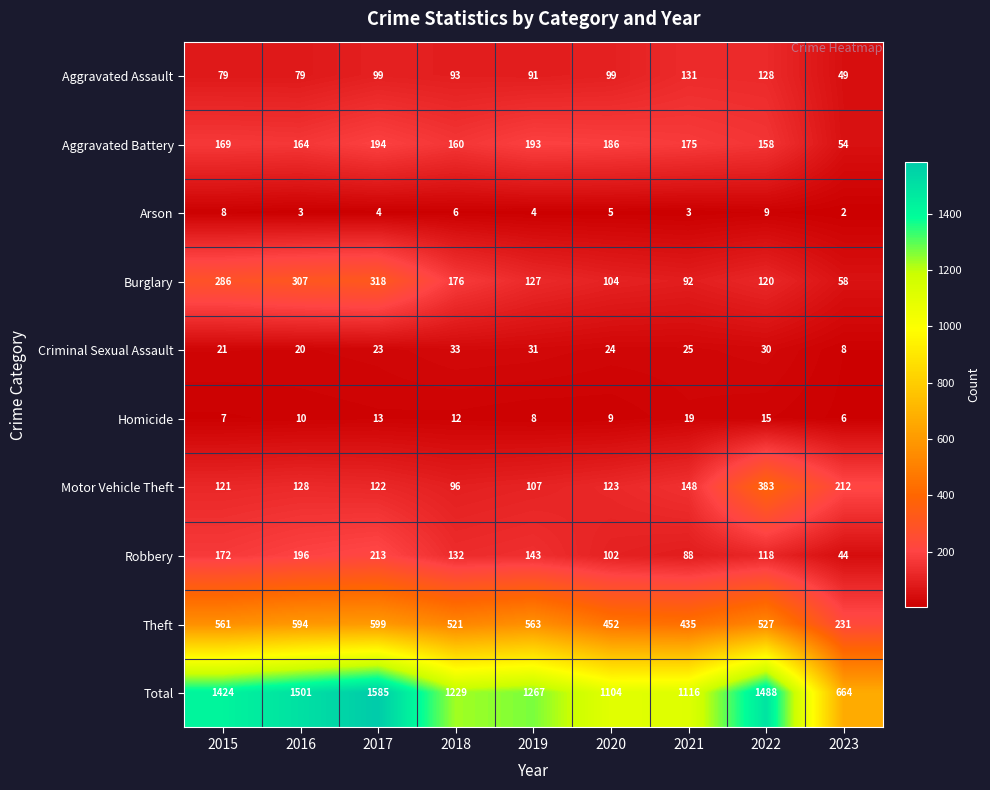

How many data points does each series have?

9